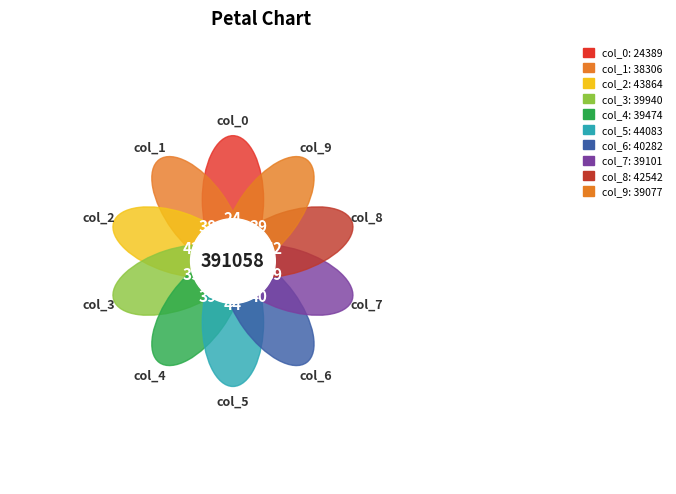

Between col_5 and col_0, which is larger?

col_5